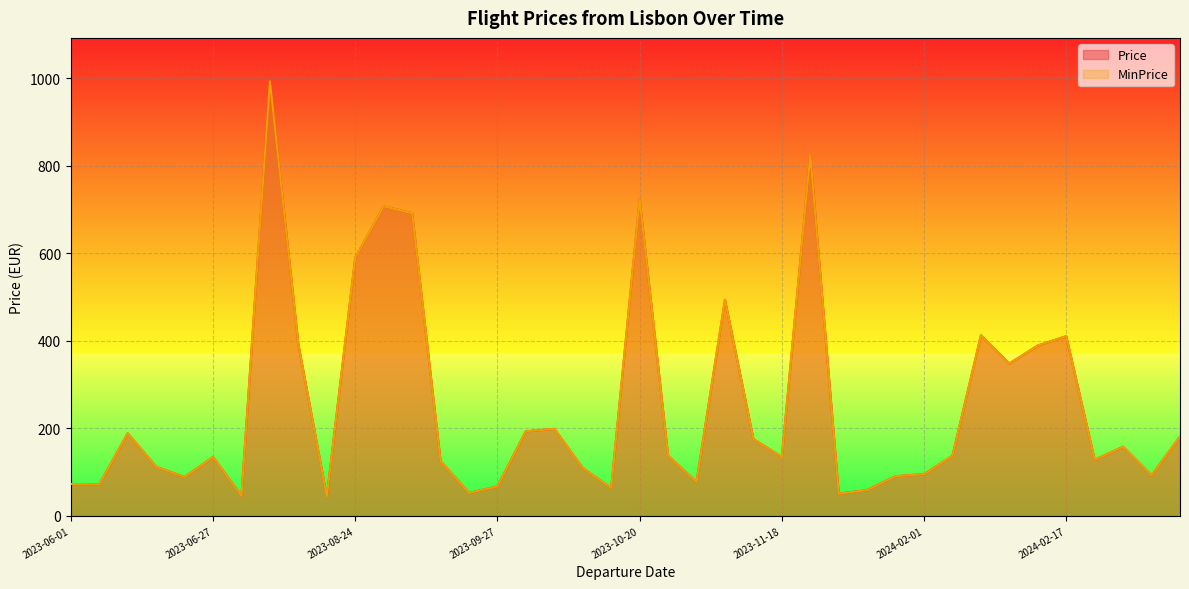

What is the minimum value for MinPrice?

43.9